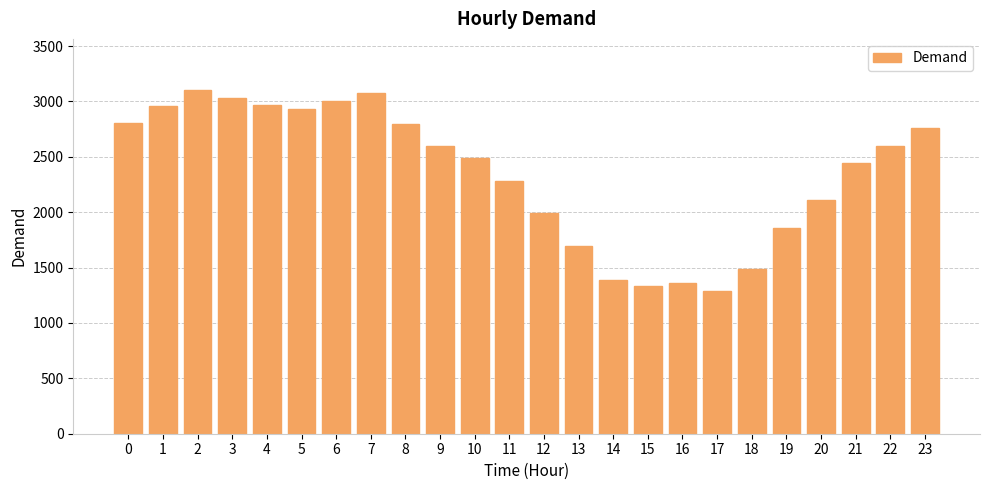

Count the number of data series in this chart.

1